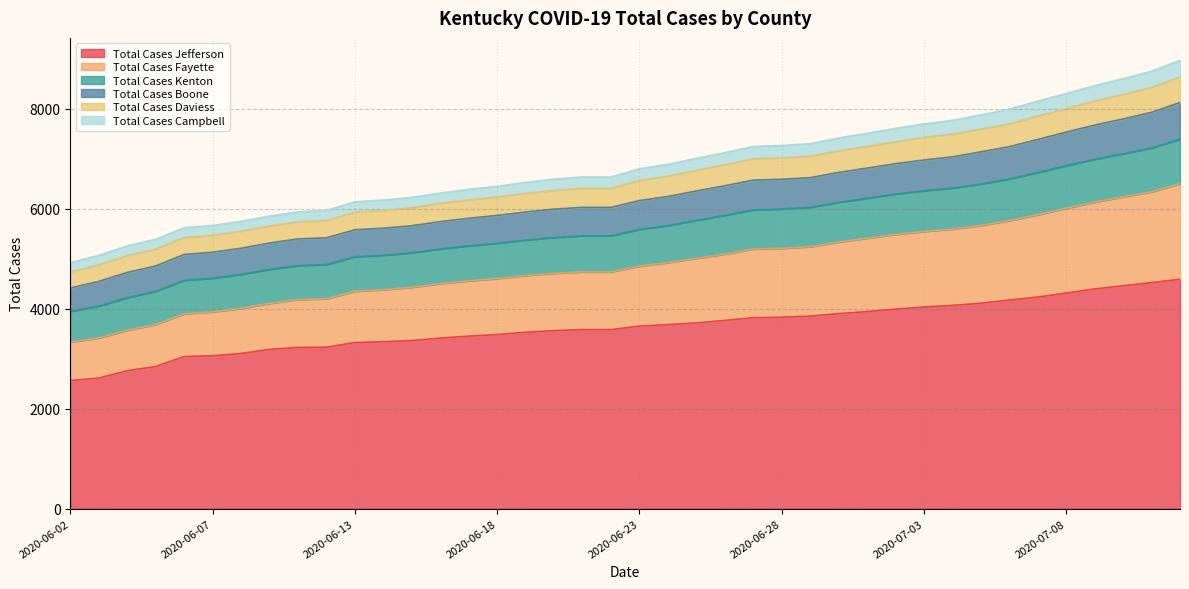

The value of Total Cases Jefferson at 2020-06-07 is 3058. True or false?

True